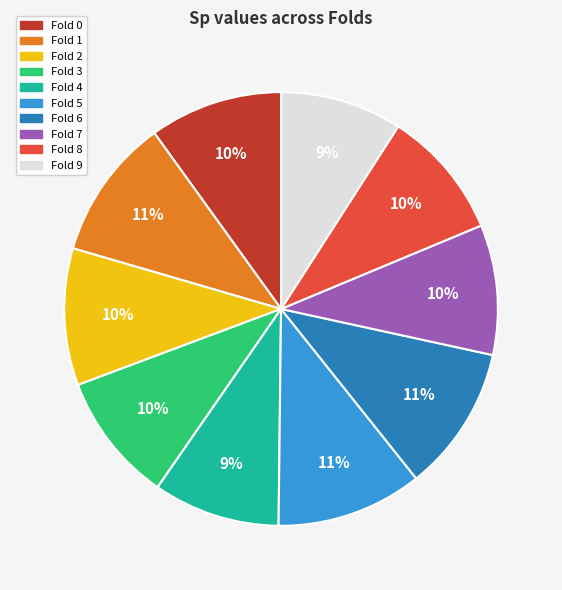

Is Fold 7 the majority of the pie?

No